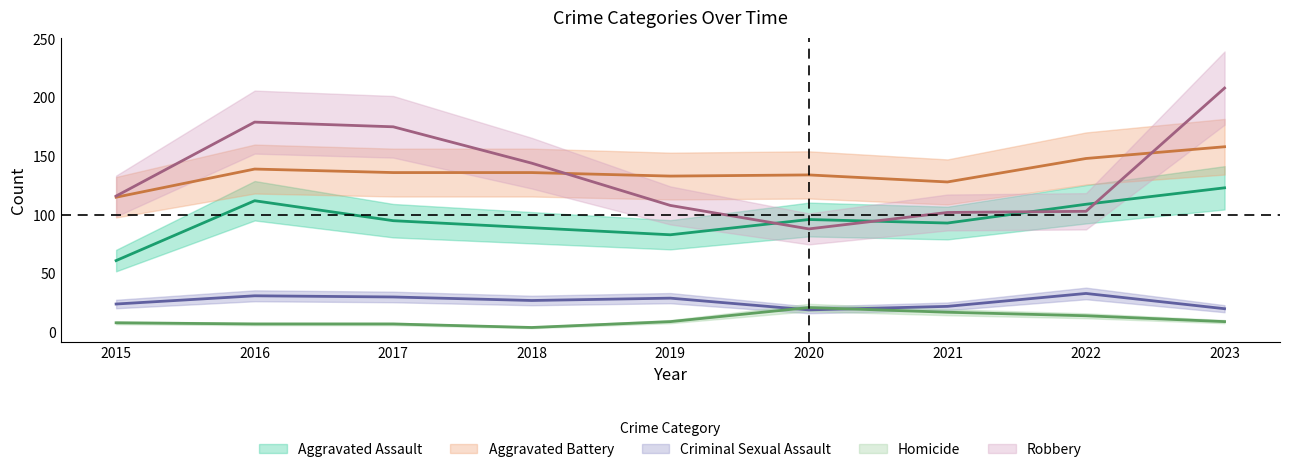

True or false: Aggravated Battery has a value of 128 at 2021.

True